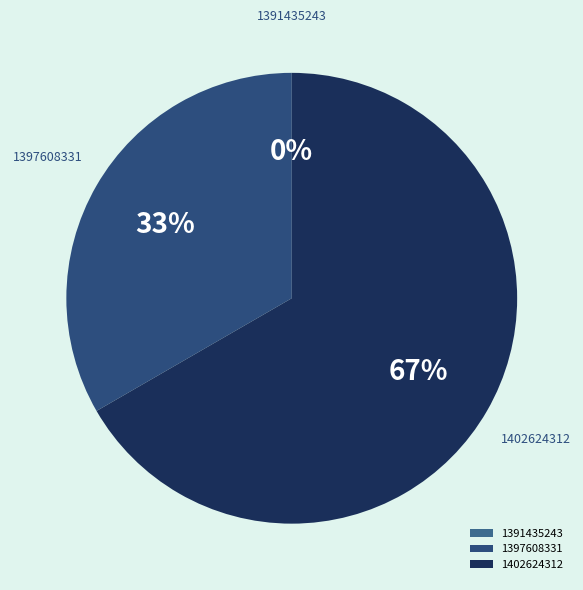

Combined, do 1391435243 and 1402624312 account for over 50%?

Yes